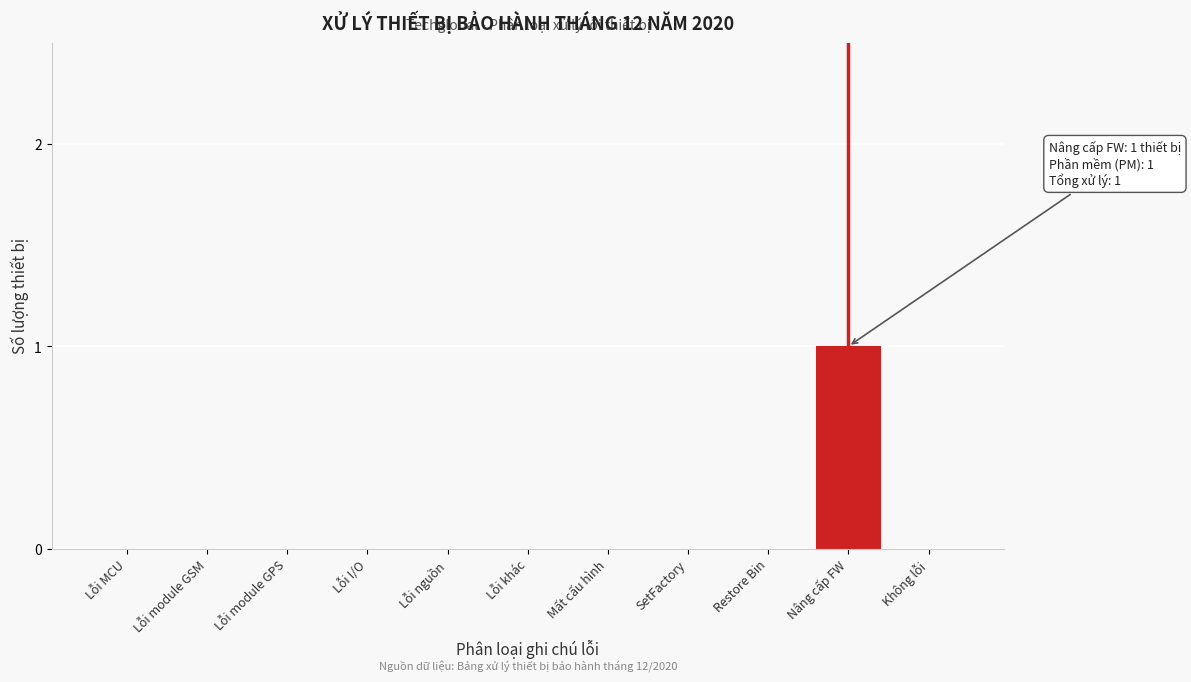

Reading left to right, list all the values displayed in this chart.

Lỗi MCU=0	Lỗi module GSM=0	Lỗi module GPS=0	Lỗi I/O=0	Lỗi nguồn=0	Lỗi khác=0	Mất cấu hình=0	SetFactory=0	Restore Bin=0	Nâng cấp FW=1	Không lỗi=0